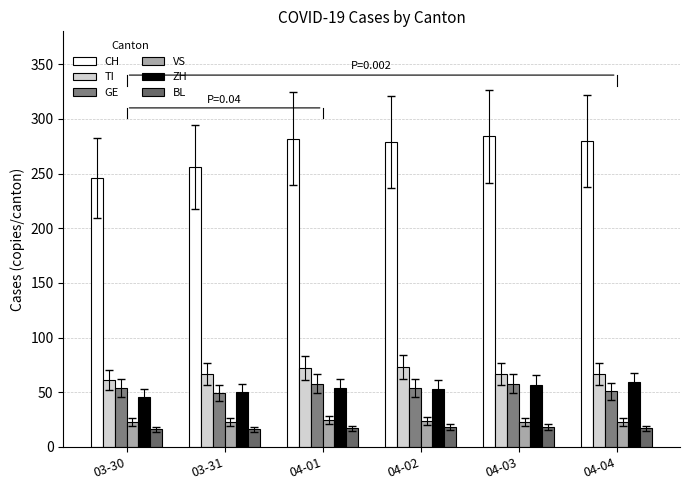

Reading right to left, what are all the values shown in this chart?

CH: 04-04=280	04-03=284	04-02=279	04-01=282	03-31=256	03-30=246
TI: 04-04=67	04-03=67	04-02=73	04-01=72	03-31=67	03-30=61
GE: 04-04=51	04-03=58	04-02=54	04-01=58	03-31=49	03-30=54
VS: 04-04=23	04-03=23	04-02=24	04-01=25	03-31=23	03-30=23
ZH: 04-04=59	04-03=57	04-02=53	04-01=54	03-31=50	03-30=46
BL: 04-04=17	04-03=18	04-02=18	04-01=17	03-31=16	03-30=16